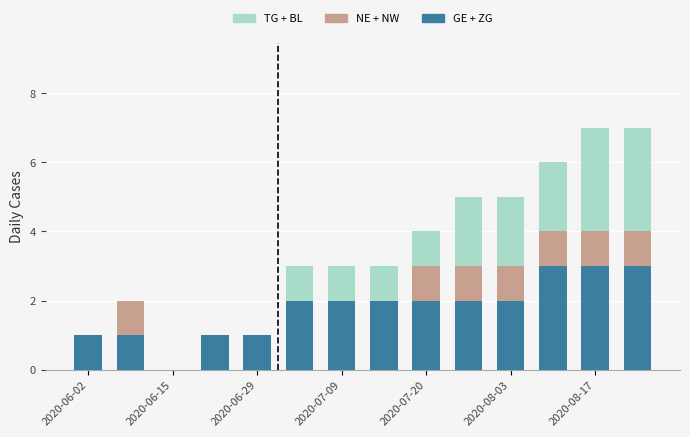

How many categories are shown in the chart?

14